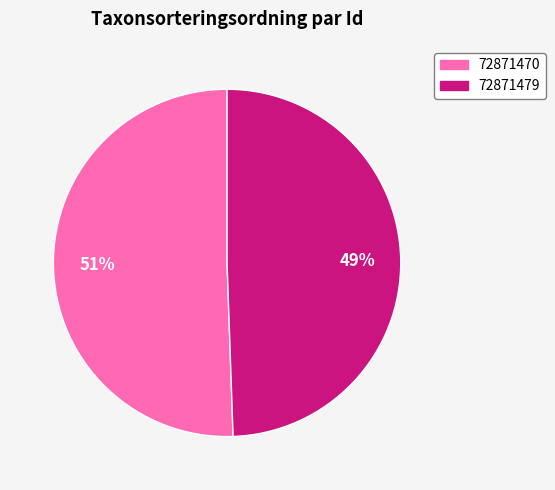

Is there any slice that represents more than half of the pie?

Yes